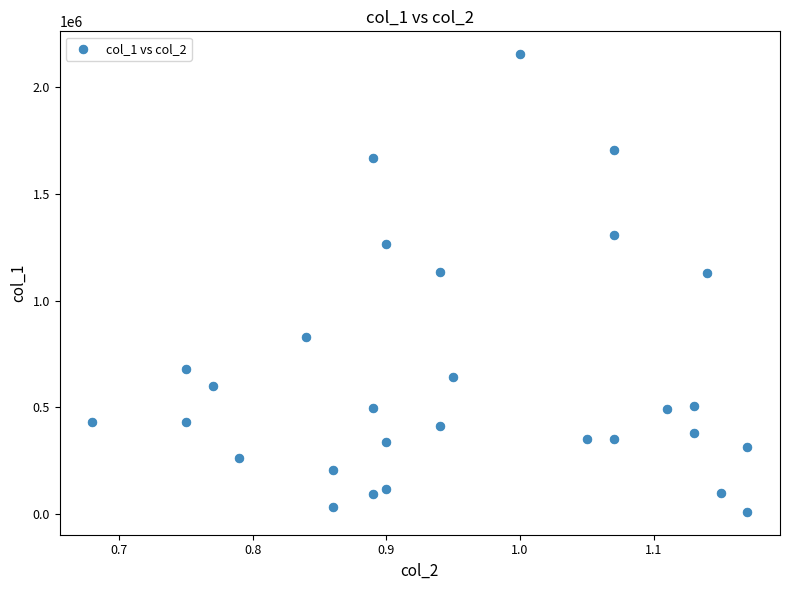

What is the range of Y values (max minus min)?

2144000